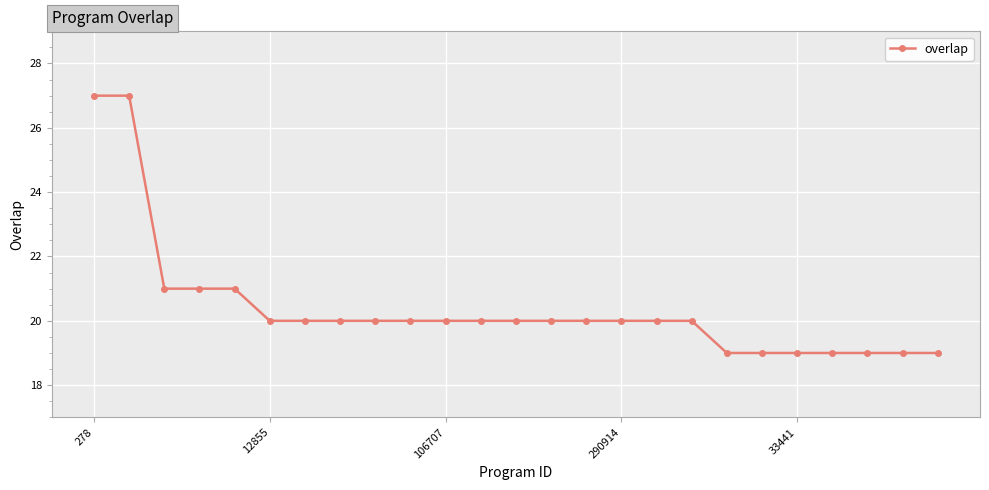

What is the smallest value displayed?

19